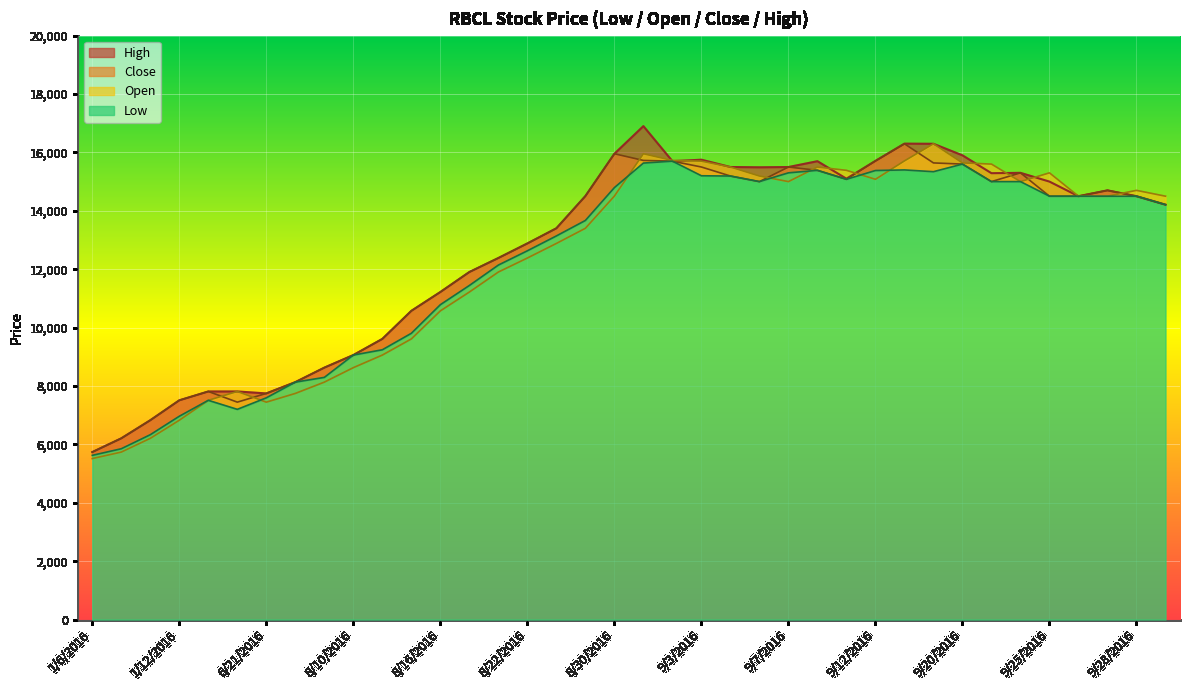

Rank the series at 9/11/2016 from highest to lowest value.

Open, High, Low, Close